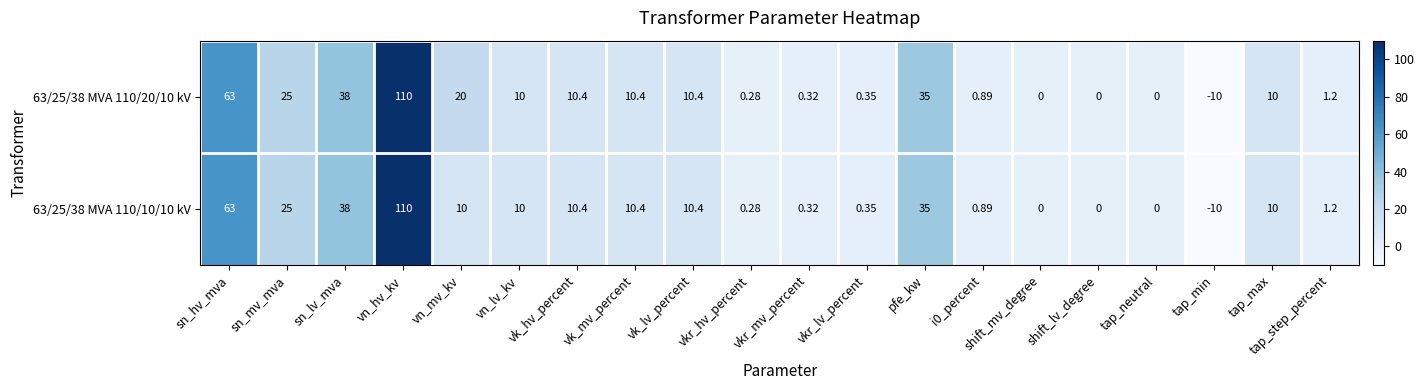

At which label is 63/25/38 MVA 110/10/10 kV closest to 50?

sn_lv_mva